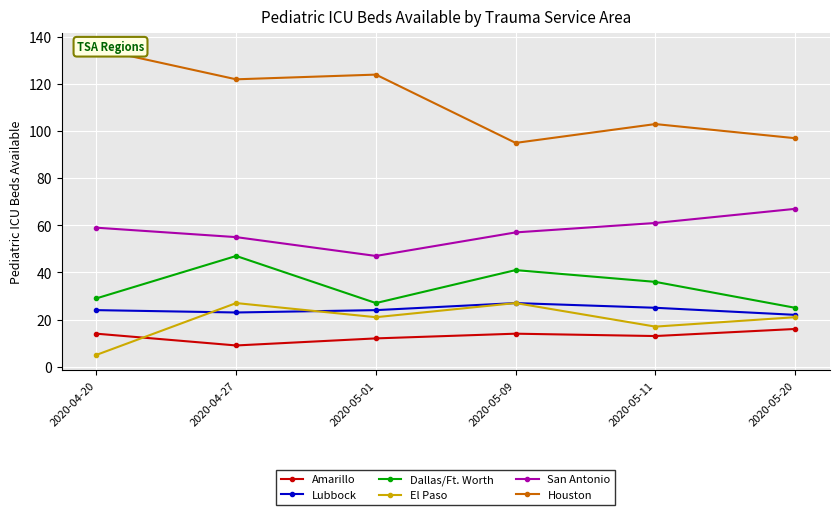

What is the value of the Houston point at the 6th from the left?

97